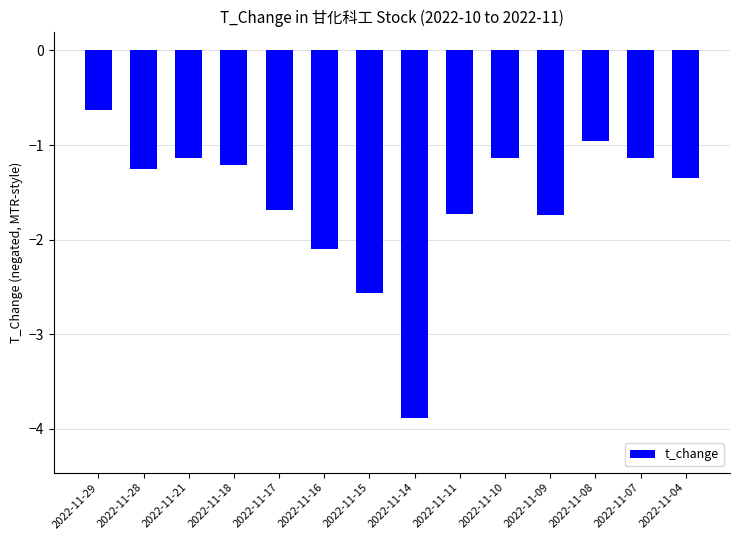

The chart shows a value of -2.6 at 2022-11-15. True or false?

True